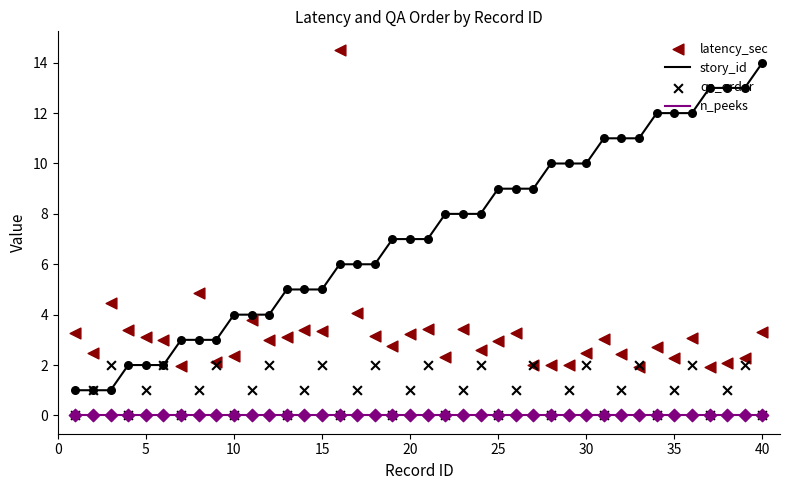

Which series reaches the minimum Y coordinate?

n_peeks